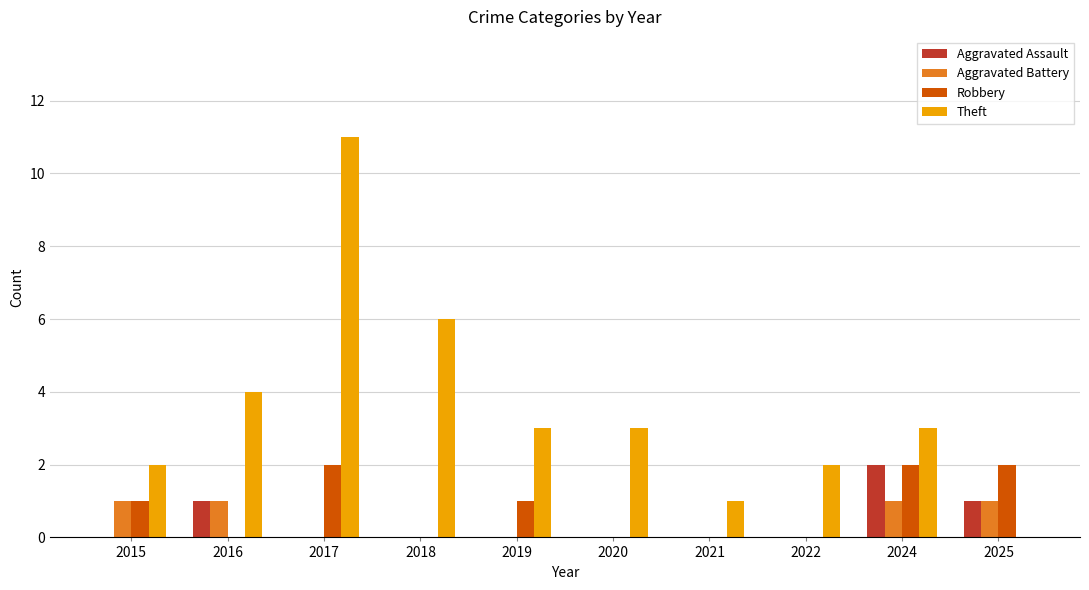

What is the sum of all Aggravated Assault values?

4